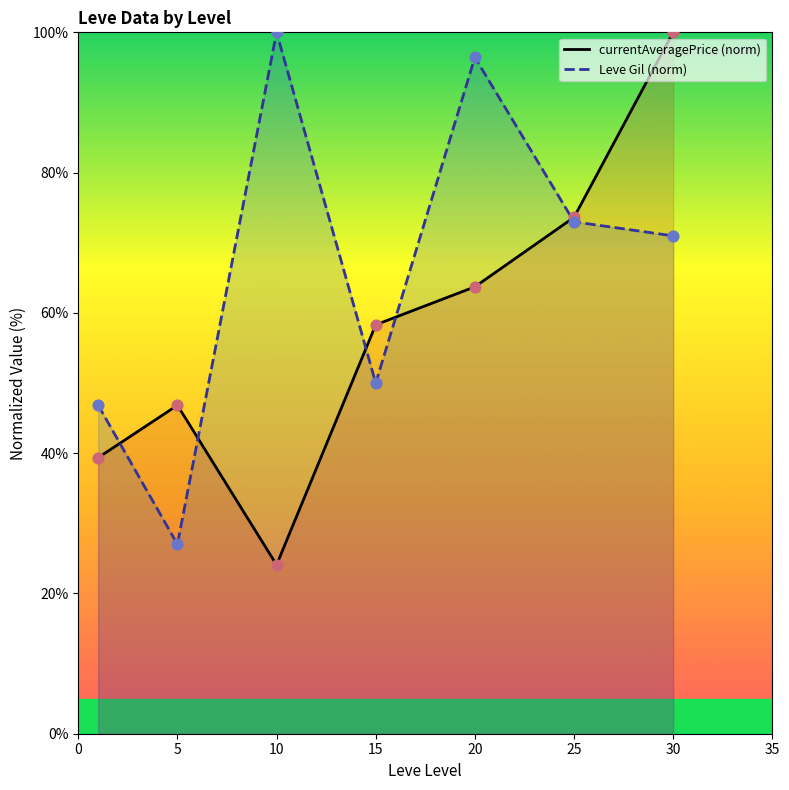

Which series has the largest total across all categories?

Leve Gil (norm)